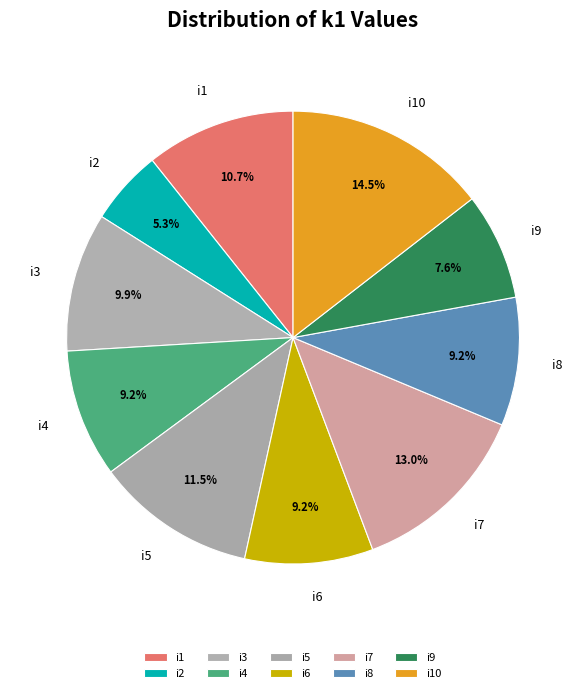

To the nearest percent, what is the difference between the largest and smallest slice percentages?

9%